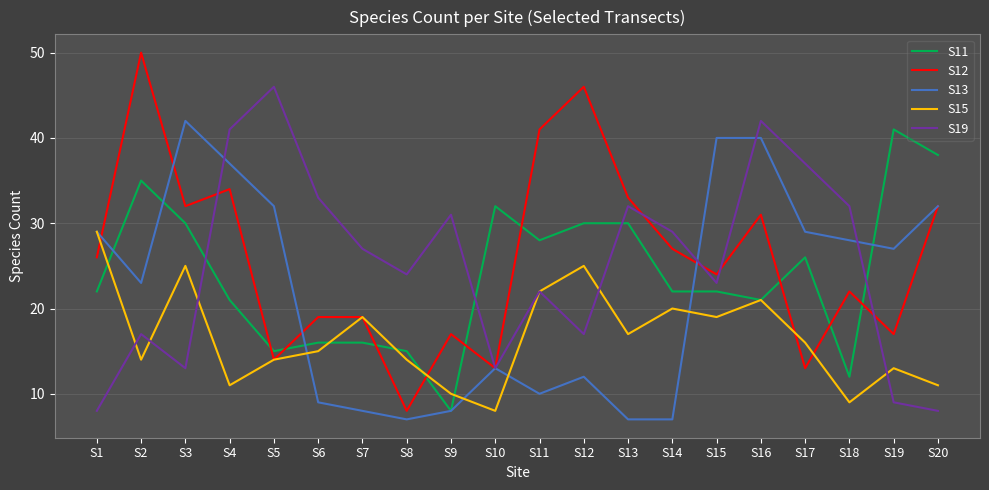

Between S10 and S19, which series saw the biggest shift?

S13